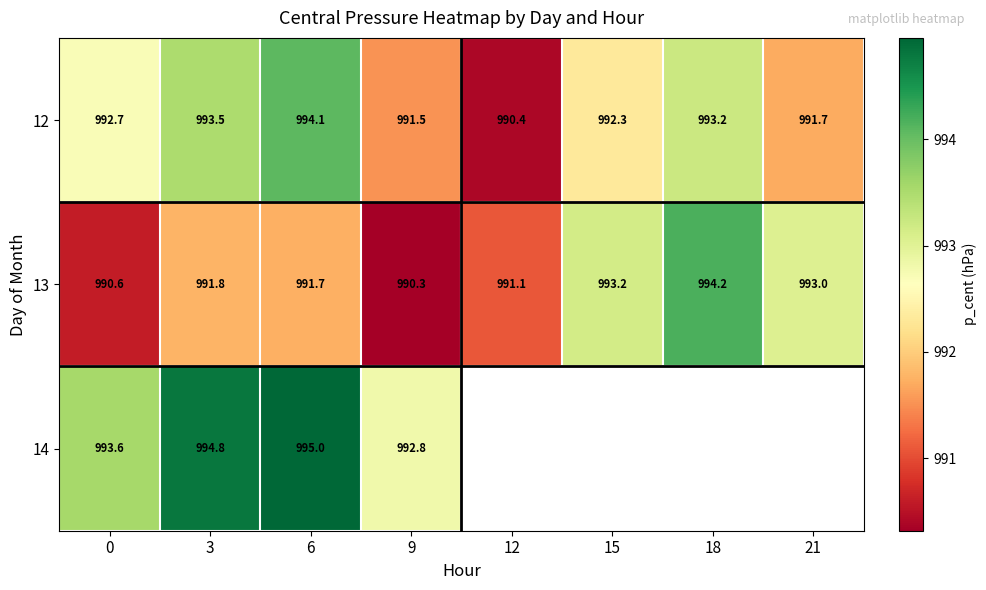

Is the value of 13 at 6 greater than the value of 14 at 3?

No